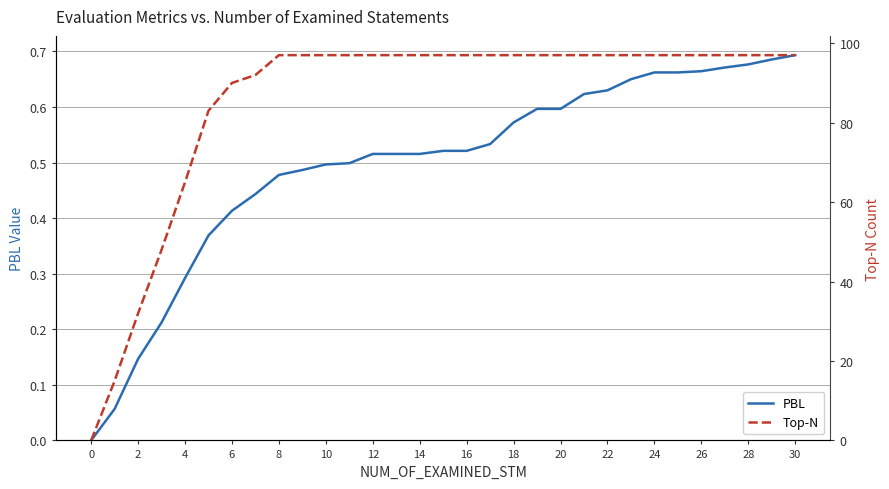

What is the value of the PBL point at the 2nd from the left?

0.1